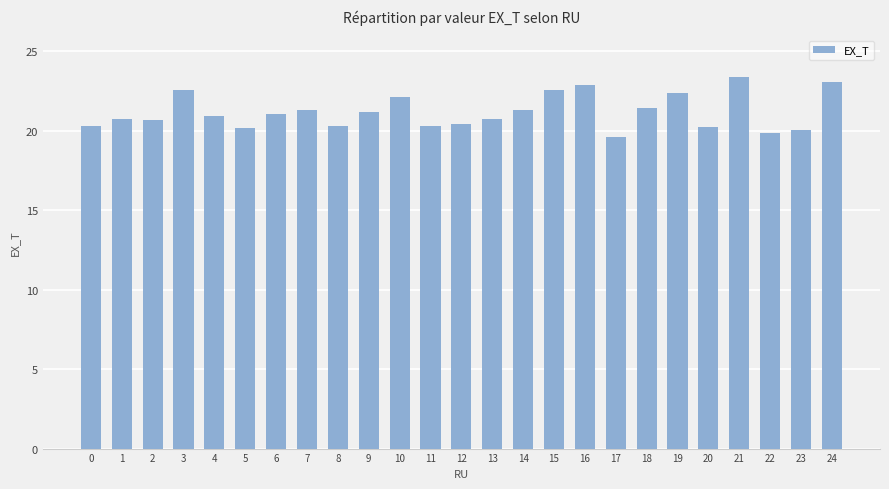

What is the change in value from 10 to 20?

-1.9